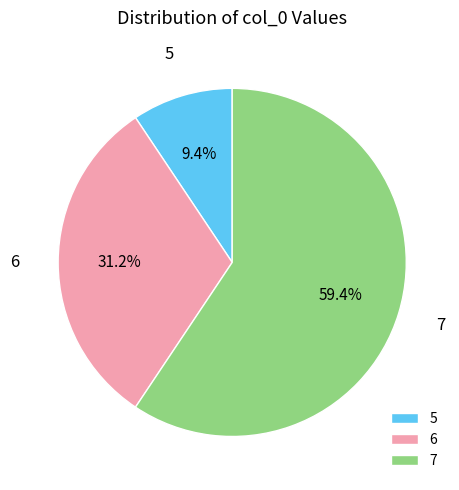

Between 7 and 6, which is larger?

7